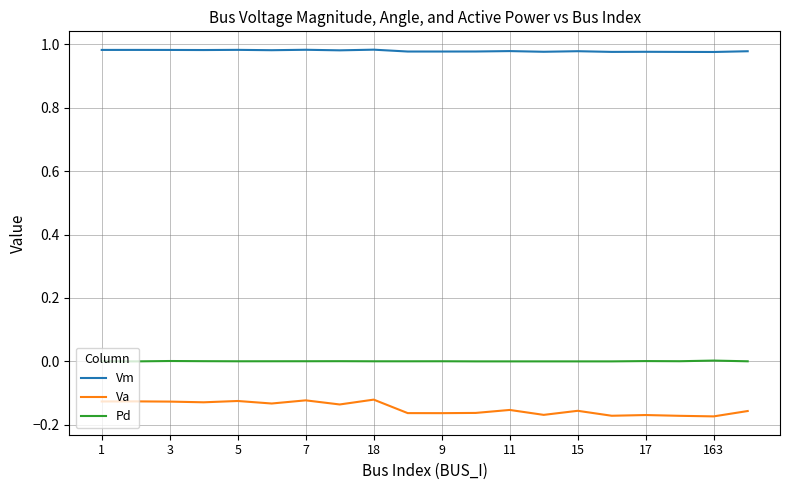

True or false: Pd and Va intersect in this chart.

False